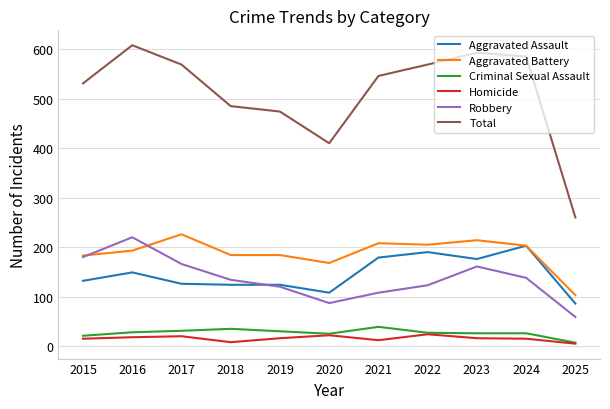

How many lines are shown in the chart?

6